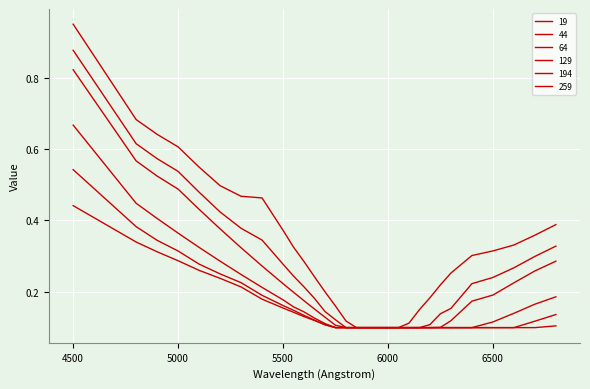

What is the difference between the second highest and second lowest values in the 194 series?

0.3